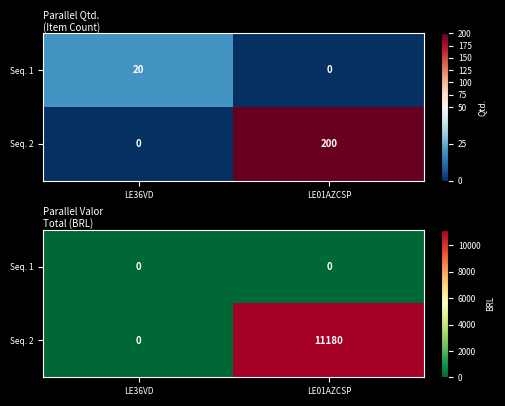

List the labels in order of Seq. 2 value, largest first.

LE01AZCSP, LE36VD